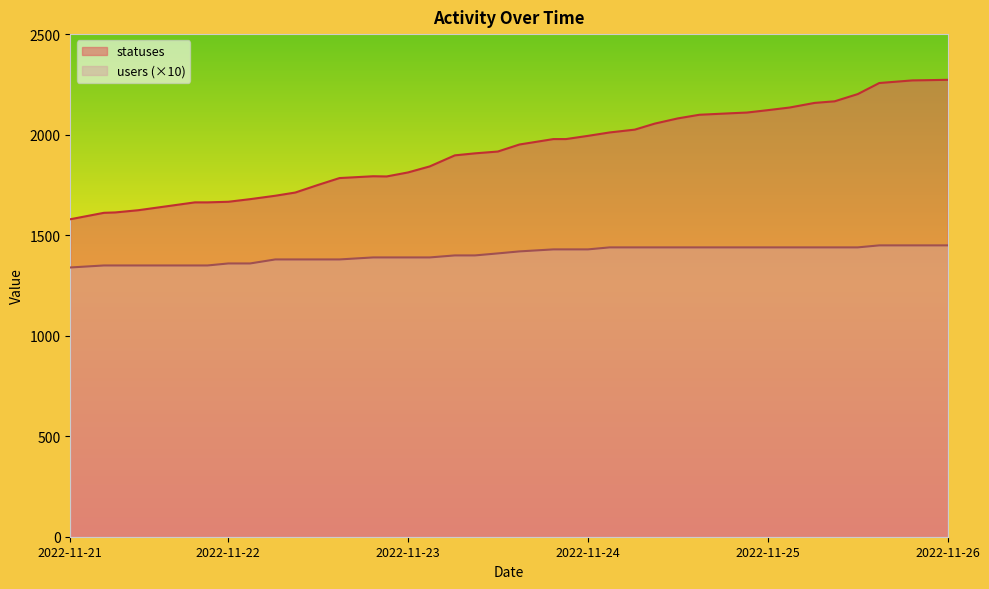

At which label does statuses first exceed 1952?

2022-11-24 01:49